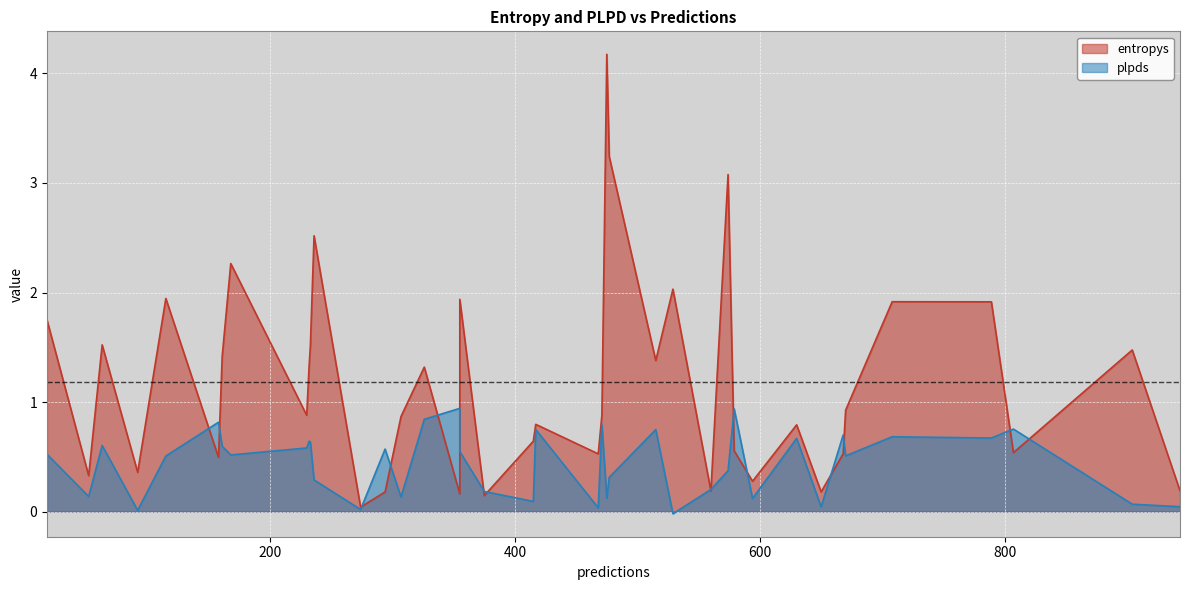

In entropys, how many points are lower than both neighbors (excluding endpoints)?

12